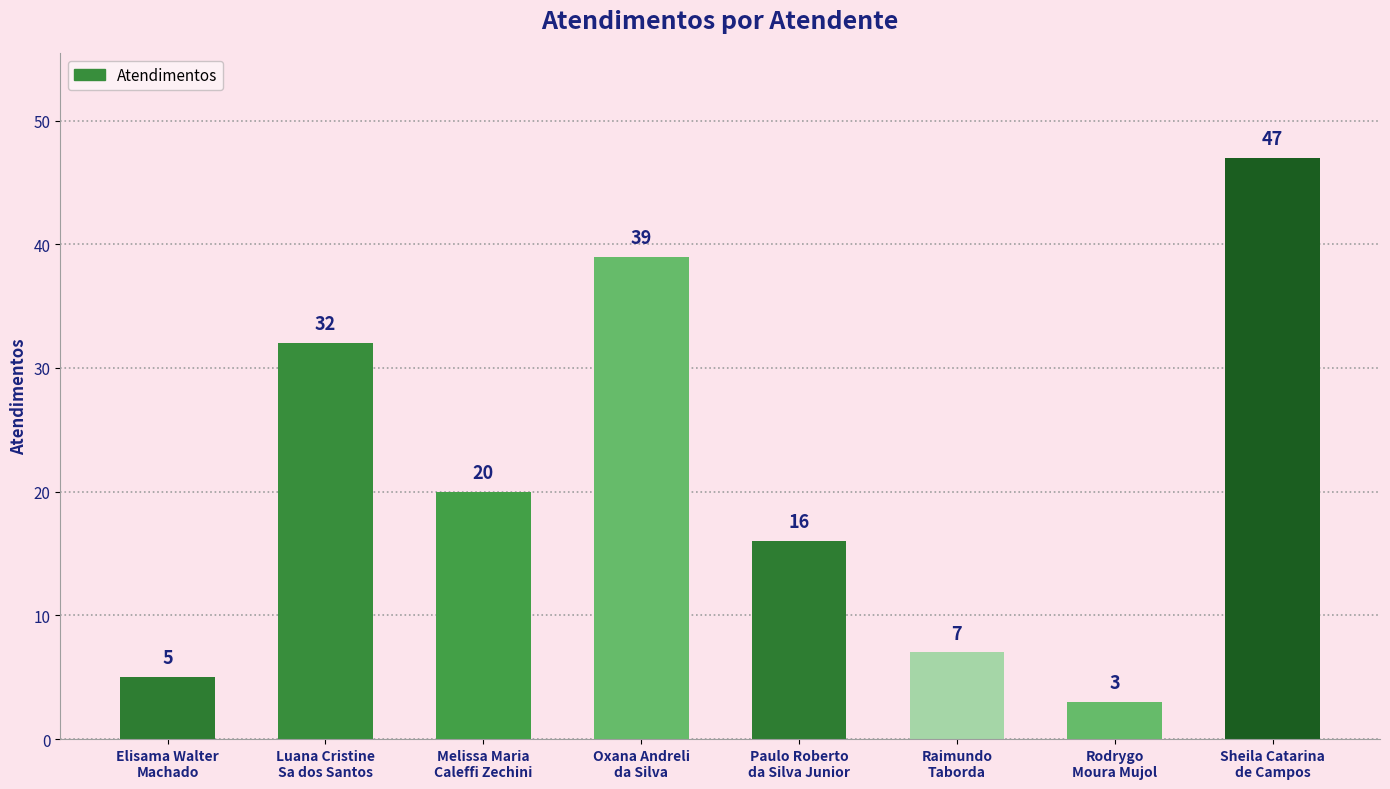

Is it true that the value at Rodrygo
Moura Mujol is 3?

True